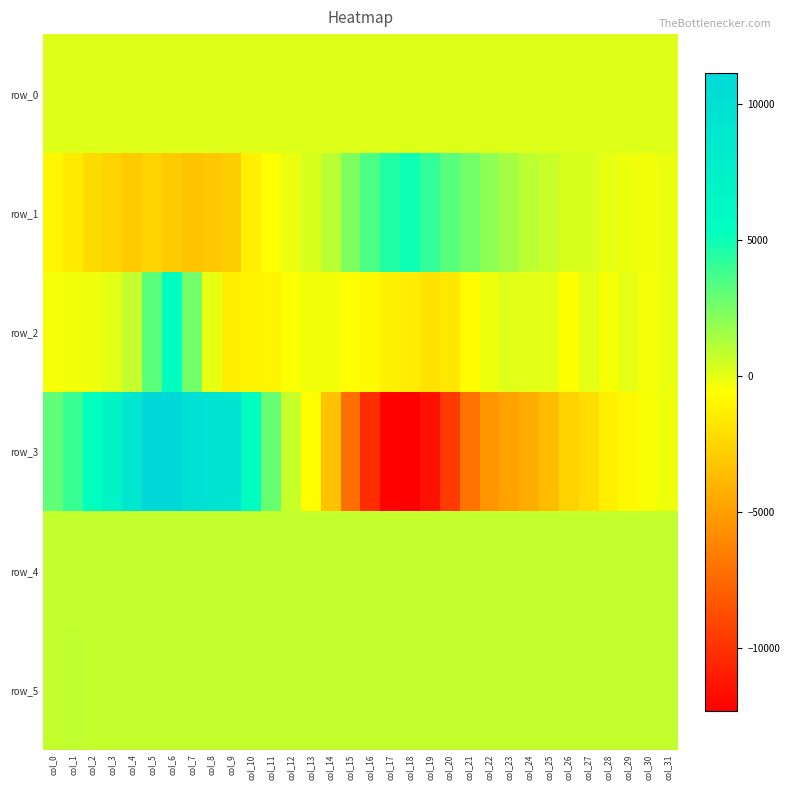

The value of row_0 at col_4 is 178.8. True or false?

True